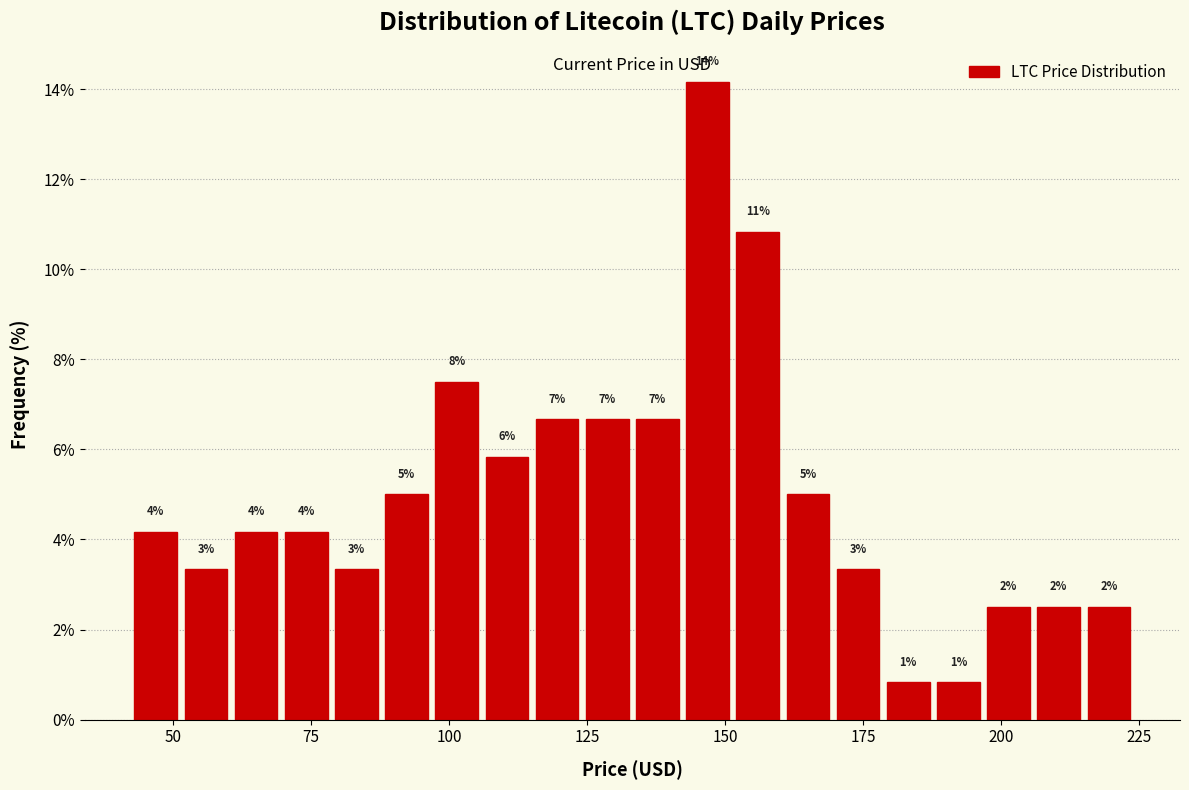

Read against the x-axis, roughly where is the centre of the tallest bar?

145